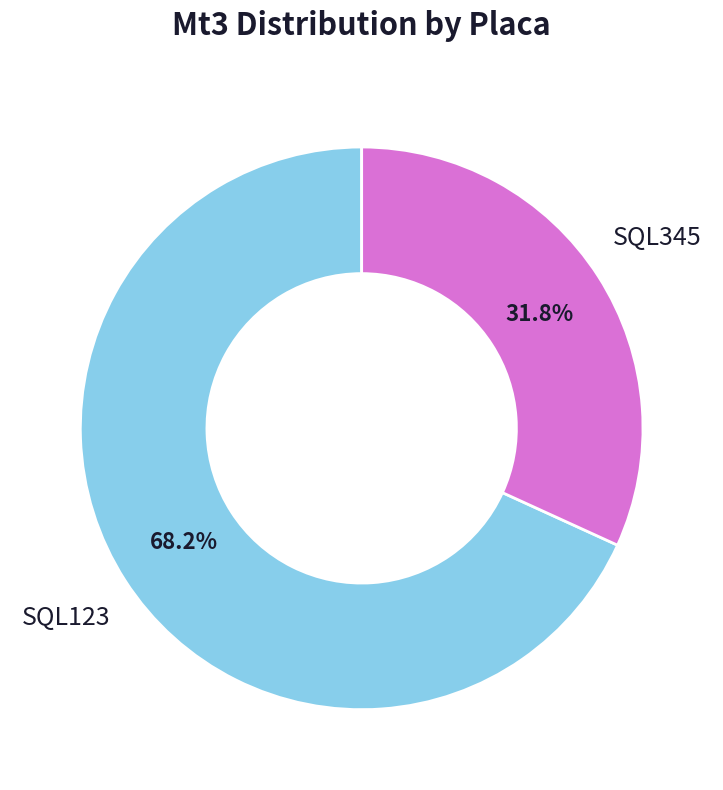

To the nearest percent, what is the difference between the largest and smallest slice percentages?

36%